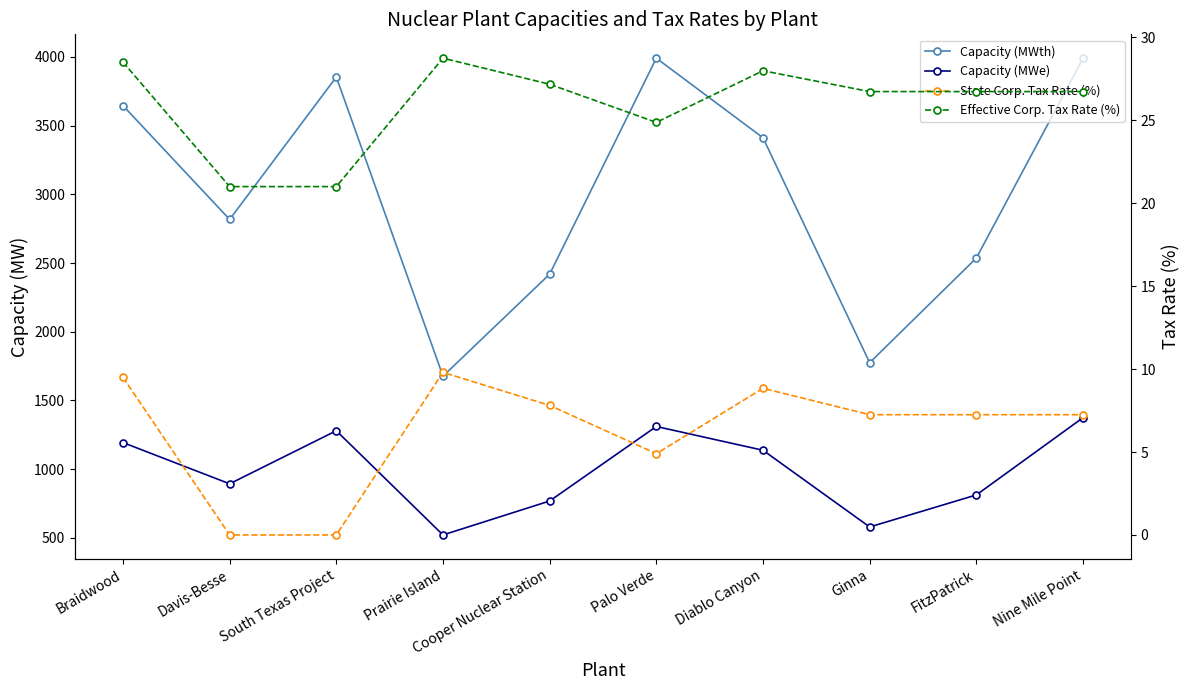

What is the value of the State Corp. Tax Rate (%) point at the 1st from the left?

9.5